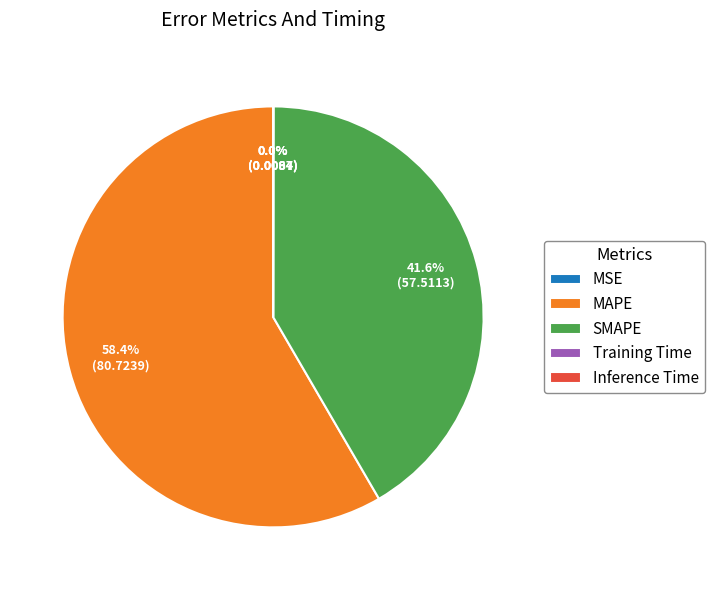

Which category has the biggest portion of the pie?

MAPE